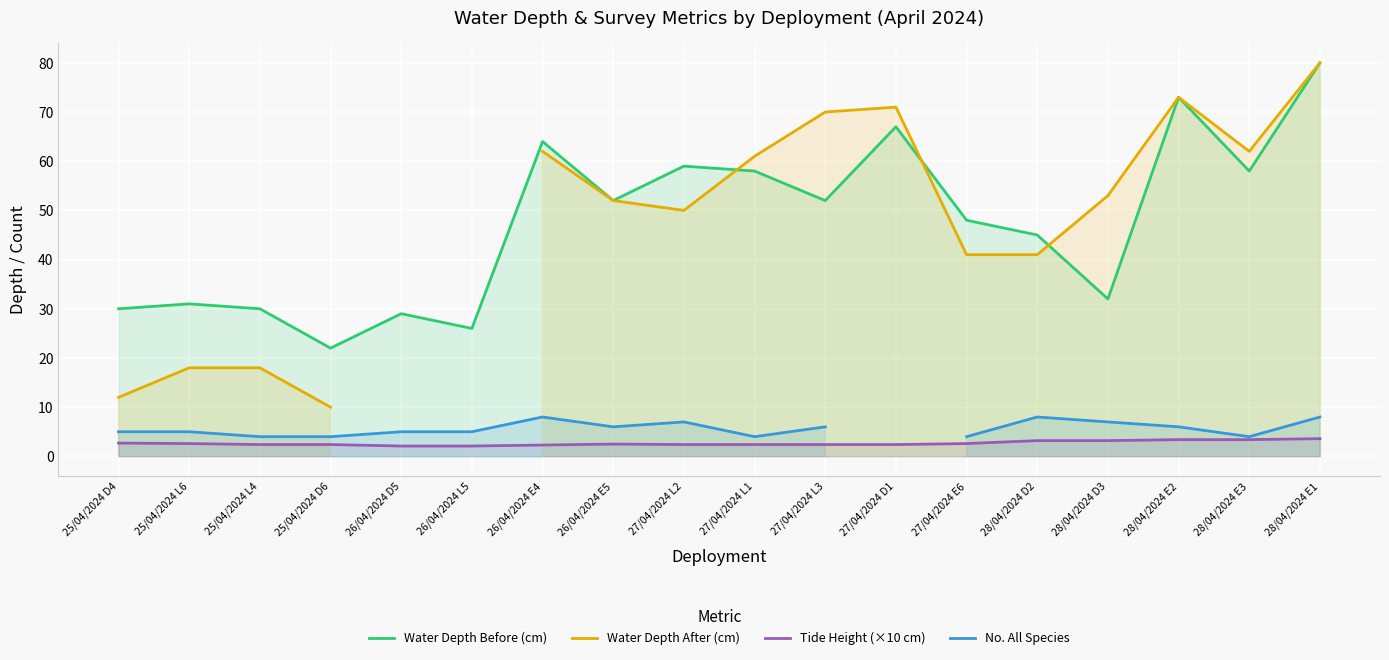

At which category is the sum across all series the highest?

28/04/2024 E1